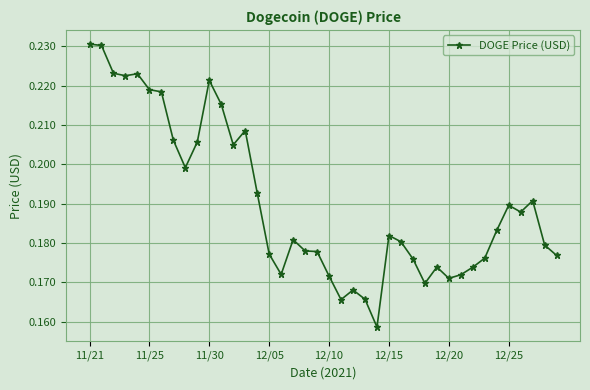

True or false: the data has more than 1 interior local peaks.

True